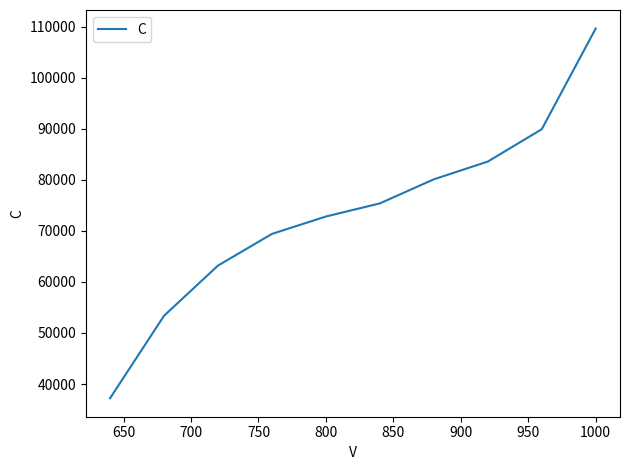

What is the minimum value shown in the chart?

37217